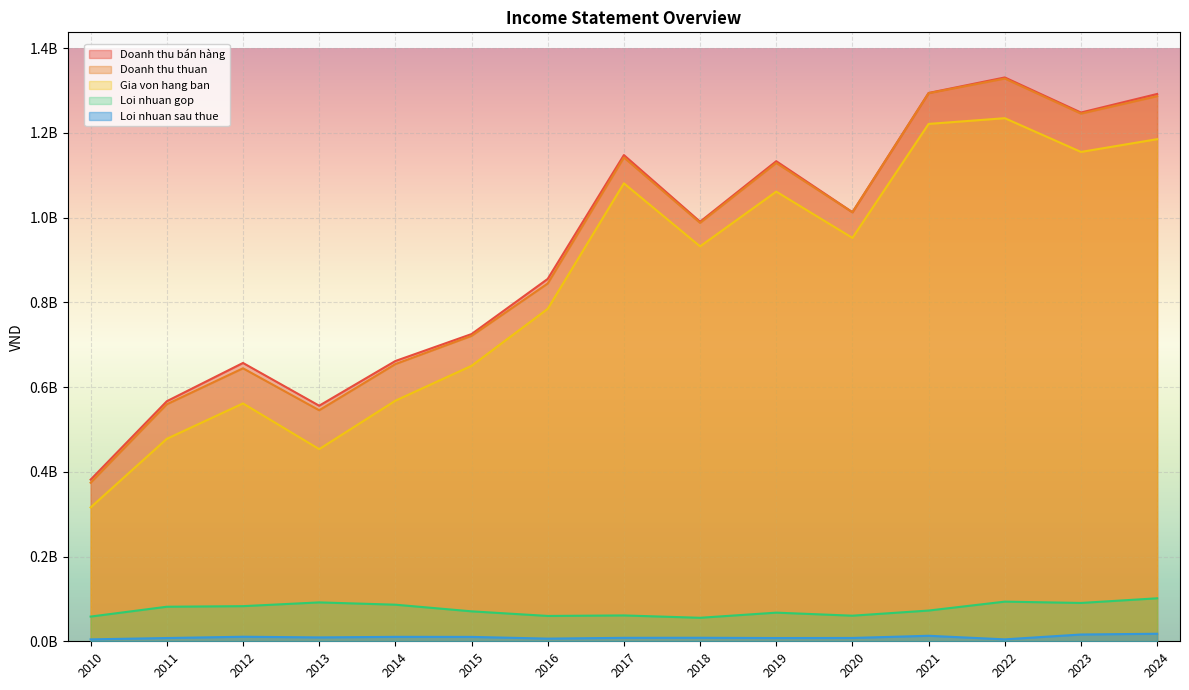

Rank the categories by Doanh thu thuan value from lowest to highest.

2010, 2013, 2011, 2012, 2014, 2015, 2016, 2018, 2020, 2019, 2017, 2023, 2024, 2021, 2022